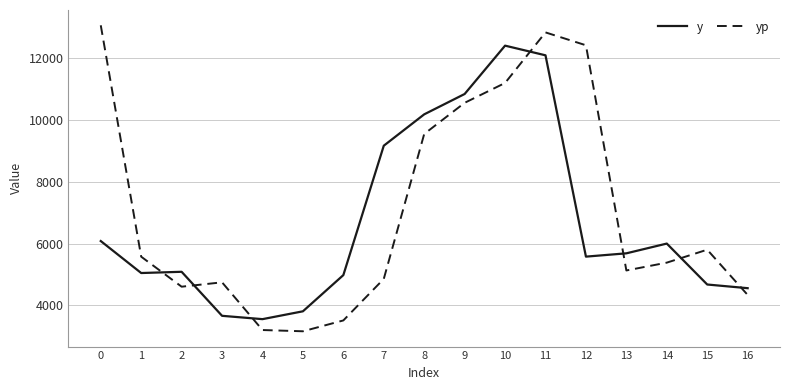

The y series shows 3551.0 at 4. True or false?

True